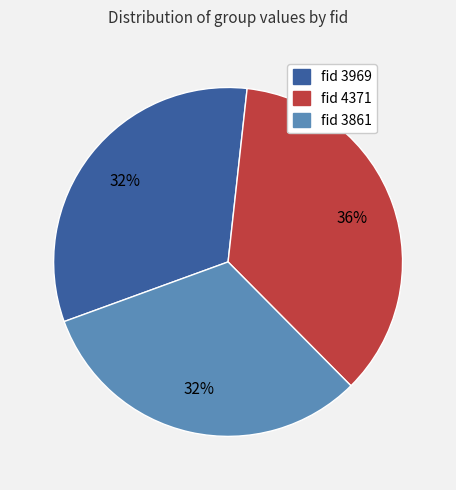

To the nearest percent, what is the average slice percentage?

33%